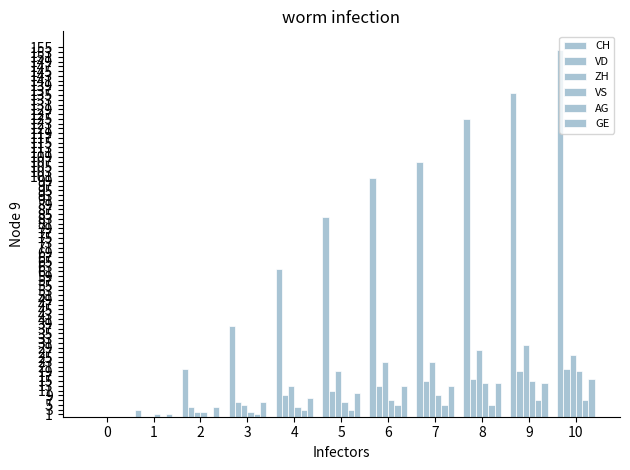

Which has a higher value, 1 or 8?

8